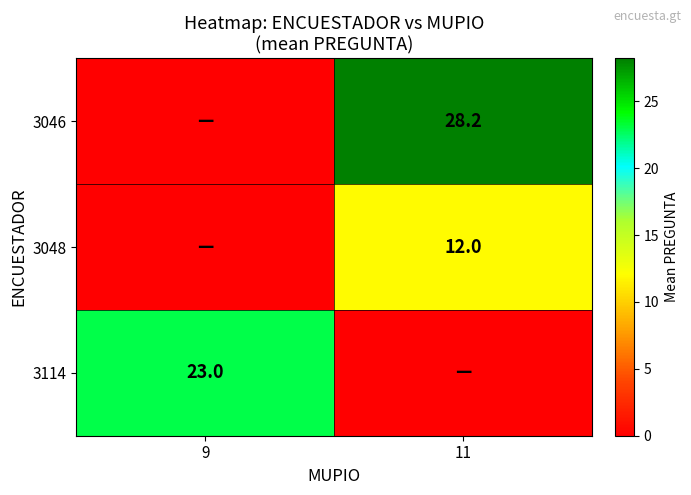

The value of 3048 at 11 is 21.3. True or false?

False